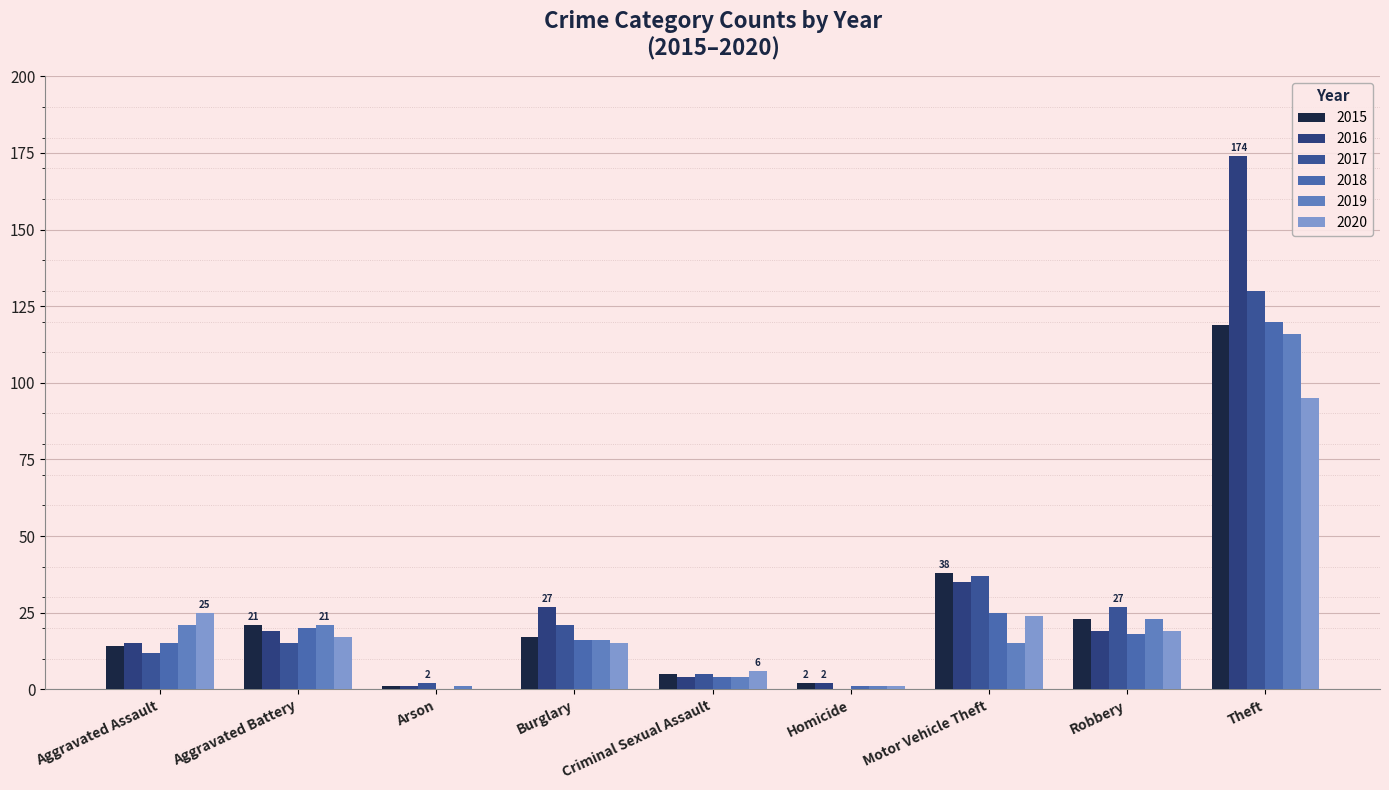

What is the spread (max minus min) of values at Arson?

2